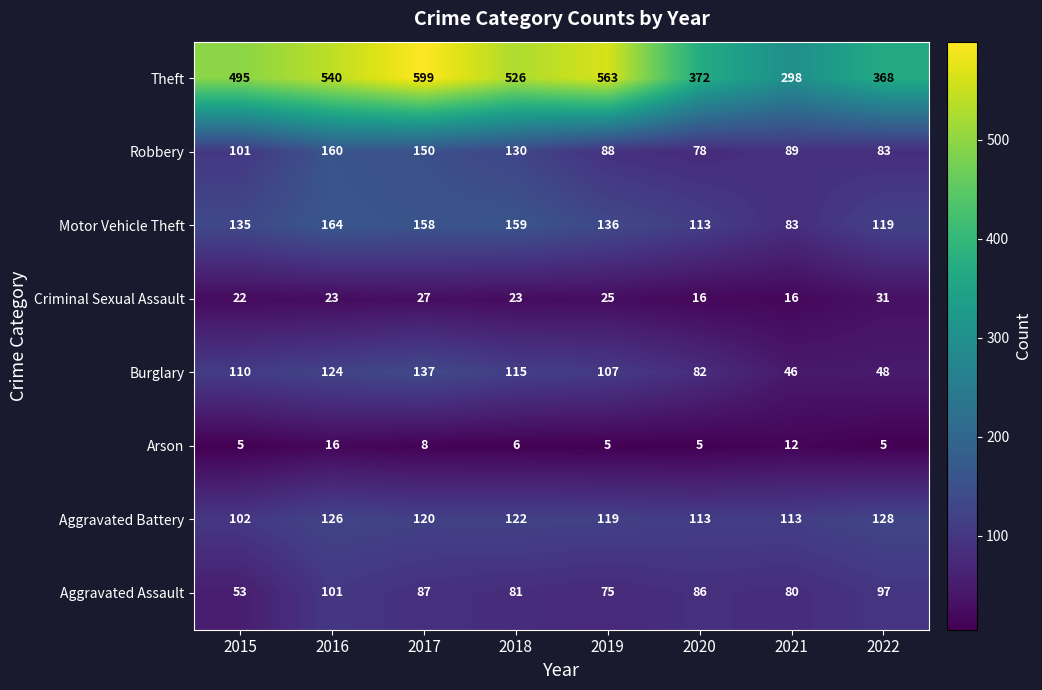

Is the value of Burglary at 2019 greater than the value of Theft at 2020?

No